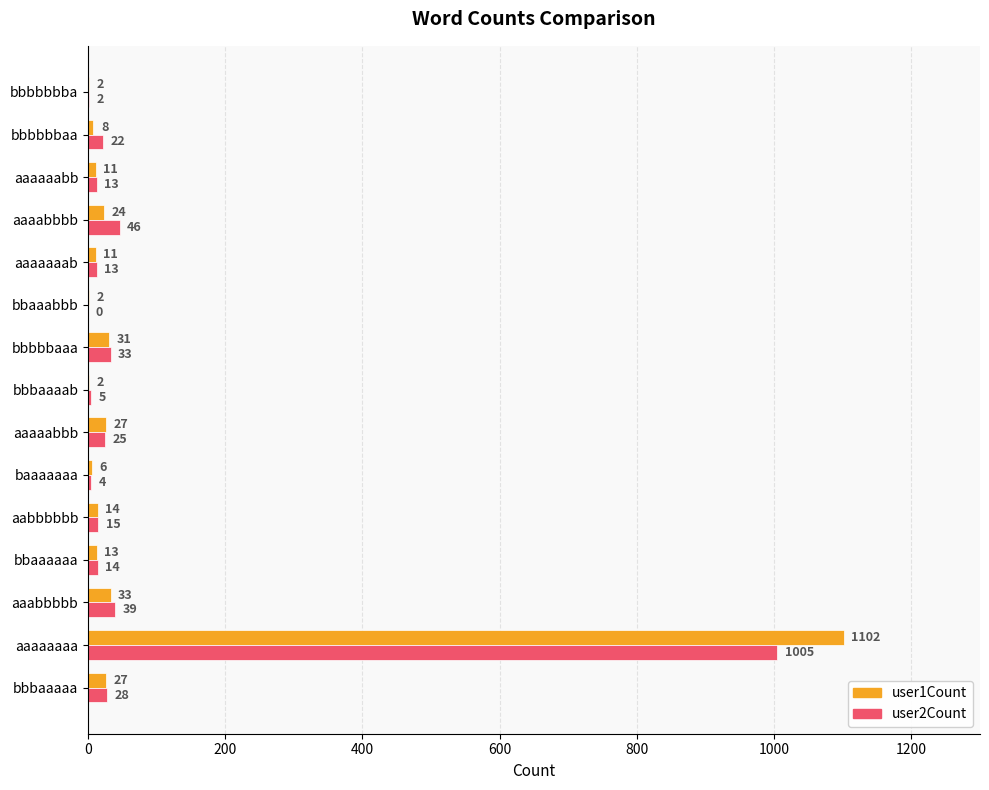

Is it true that user2Count equals 13 at aaaaaaab?

True